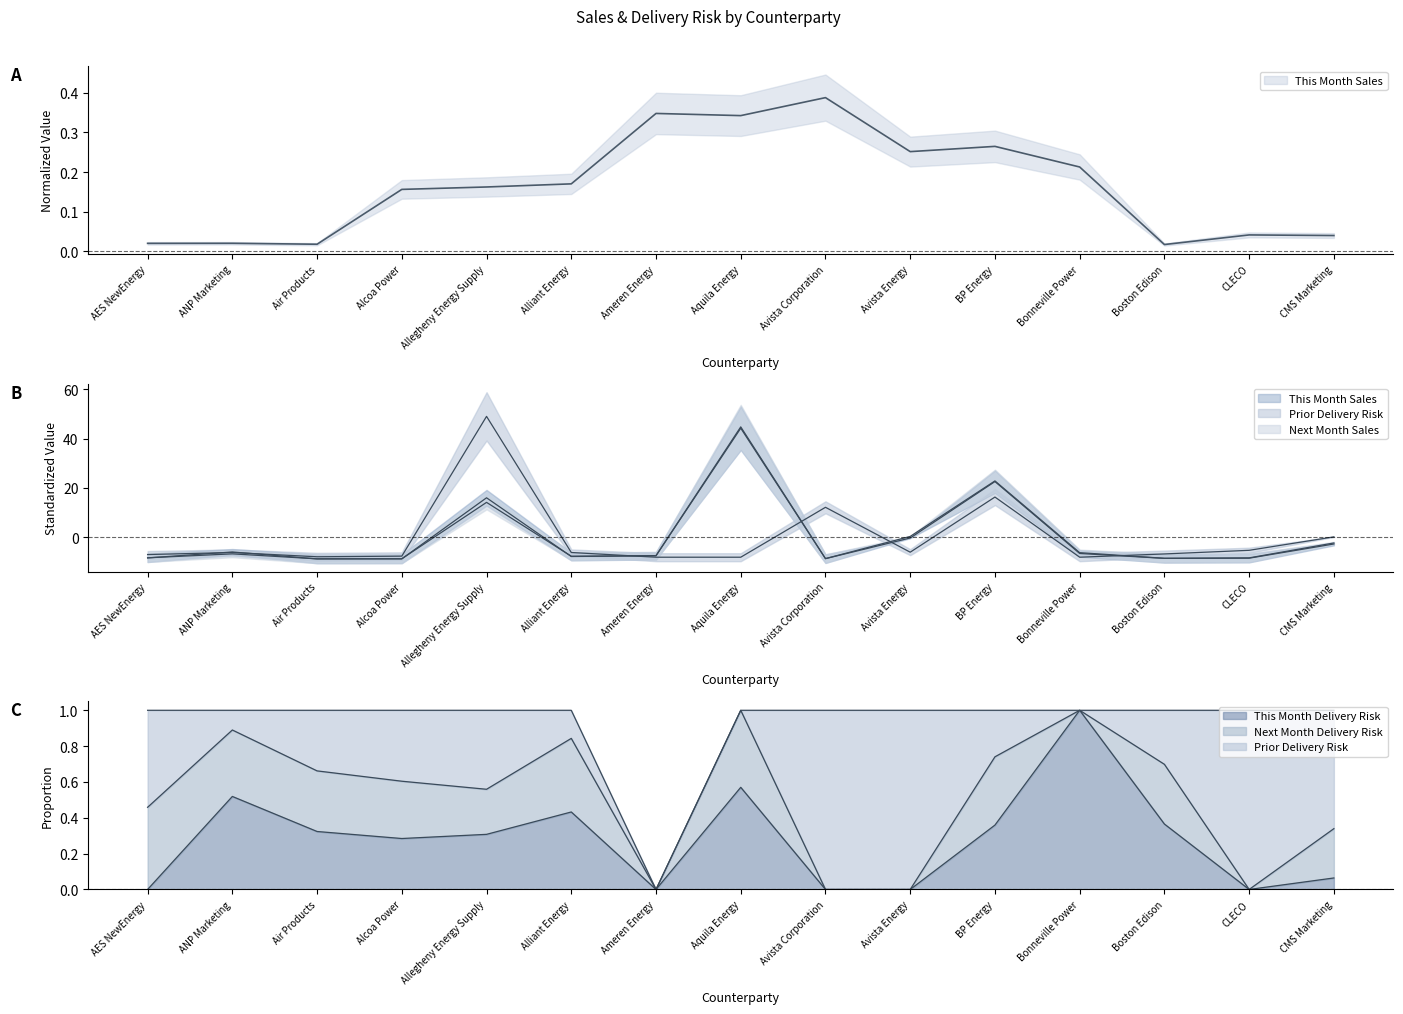

Count the number of categories in the chart.

15